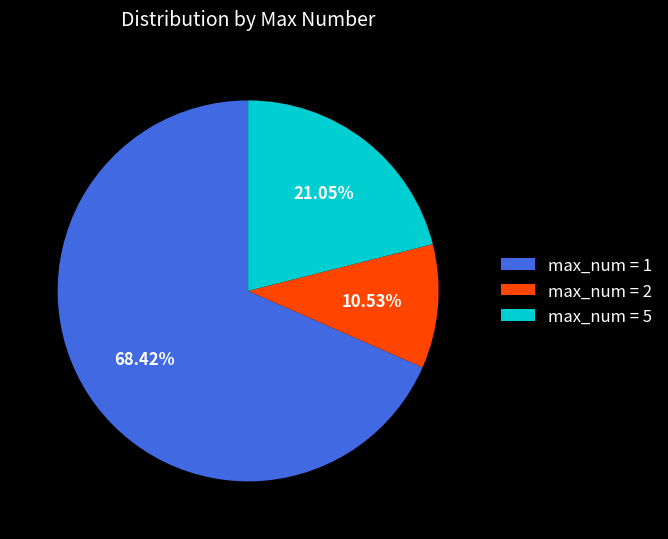

Rank the categories by value from lowest to highest.

max_num = 2, max_num = 5, max_num = 1